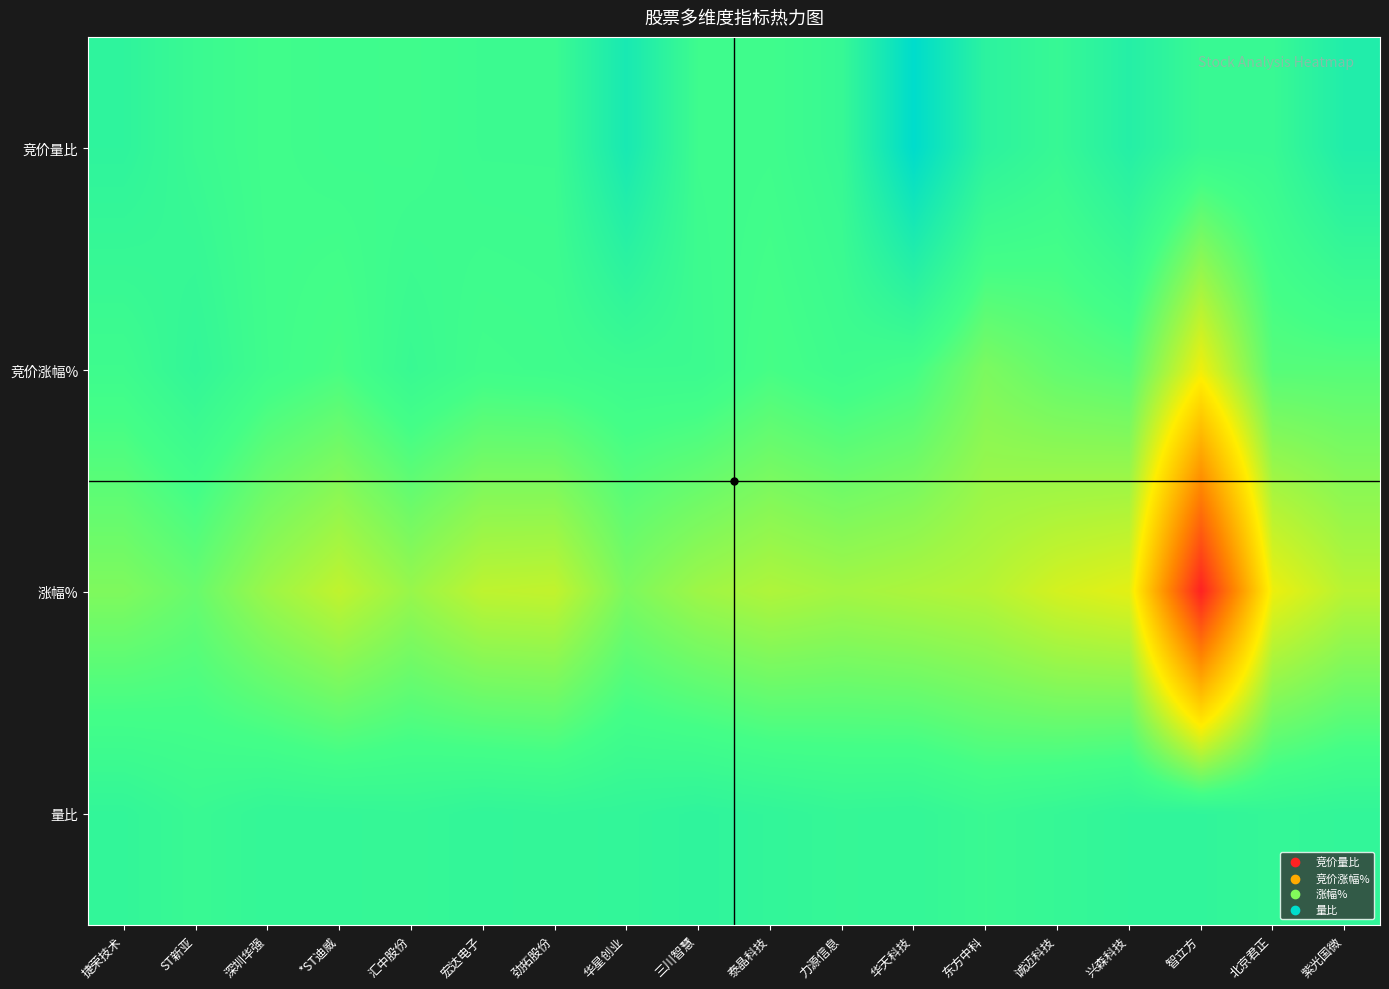

Which series has the largest total across all categories?

竞价量比